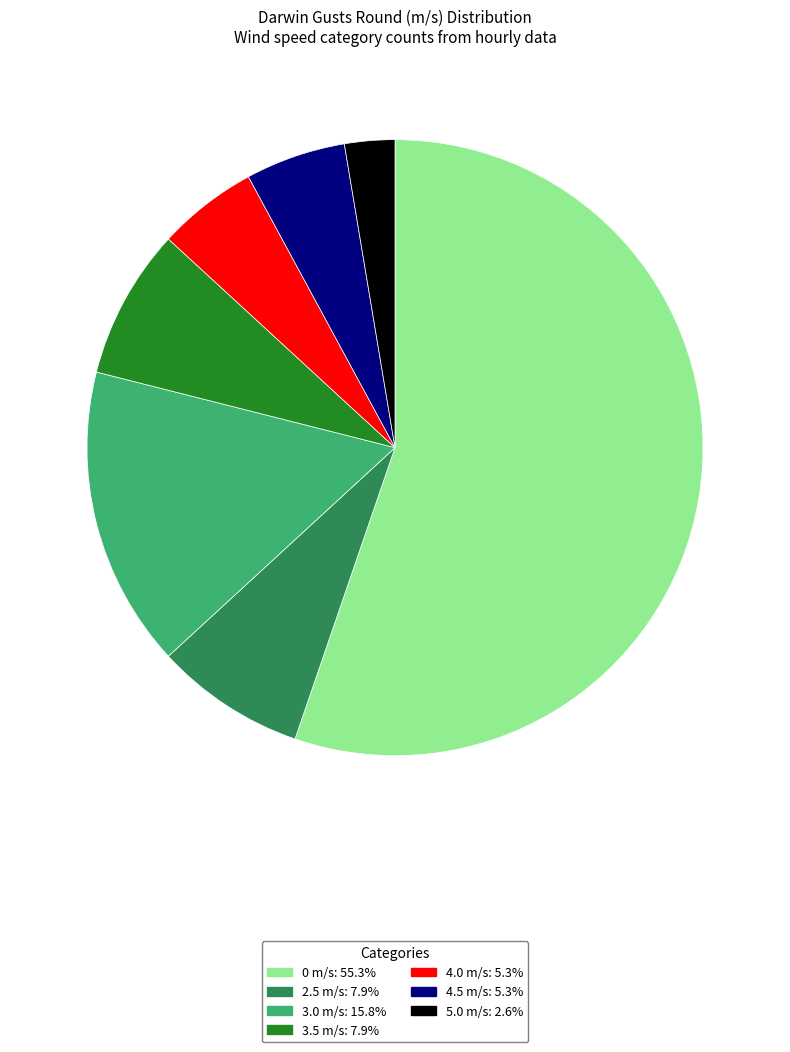

Approximately how many times larger is the value at 4.5 m/s: 5.3% compared to 3.0 m/s: 15.8%?

0.3